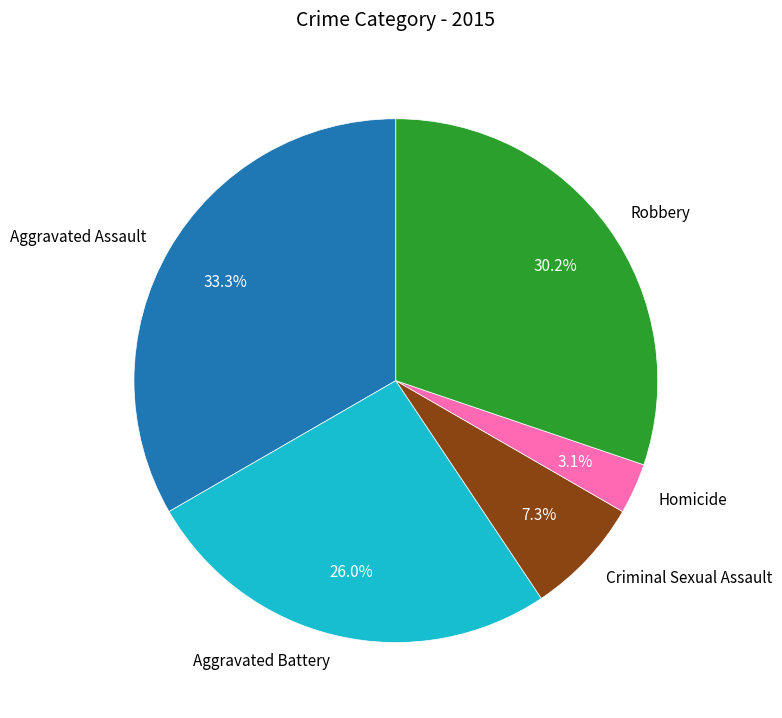

Rank the categories by value from highest to lowest.

Aggravated Assault, Robbery, Aggravated Battery, Criminal Sexual Assault, Homicide